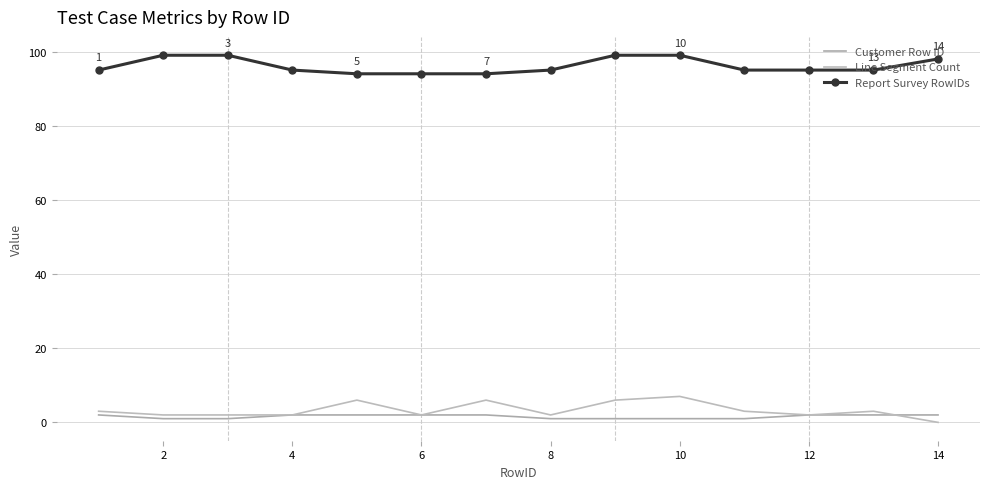

Reading left to right, extract all data points from this chart.

Customer Row ID: 2	1	1	2	2	2	2	1	1	1	1	2	2	2
Line Segment Count: 3	2	2	2	6	2	6	2	6	7	3	2	3	0
Report Survey RowIDs: 95	99	99	95	94	94	94	95	99	99	95	95	95	98